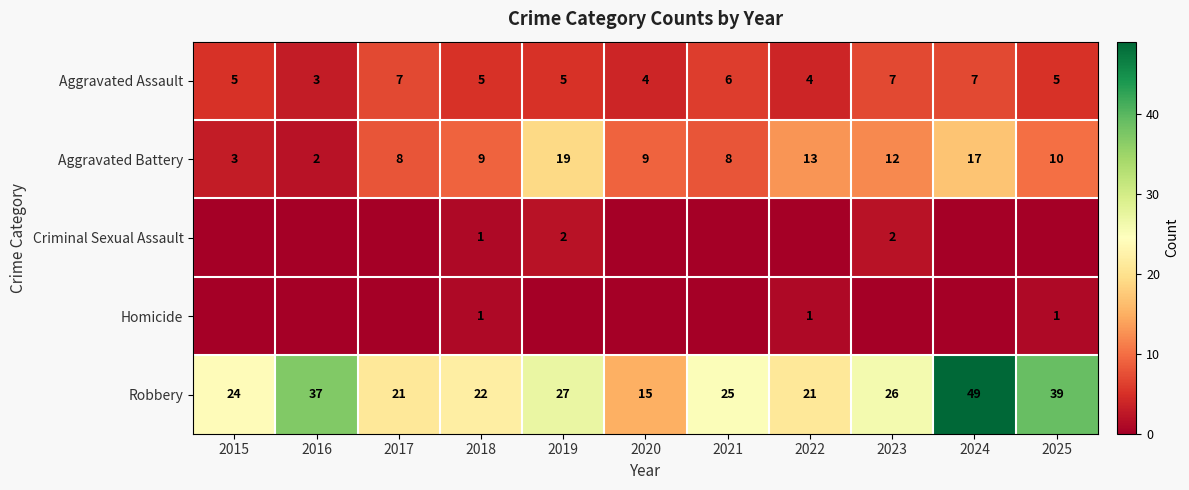

At how many categories does at least one series exceed 41?

1